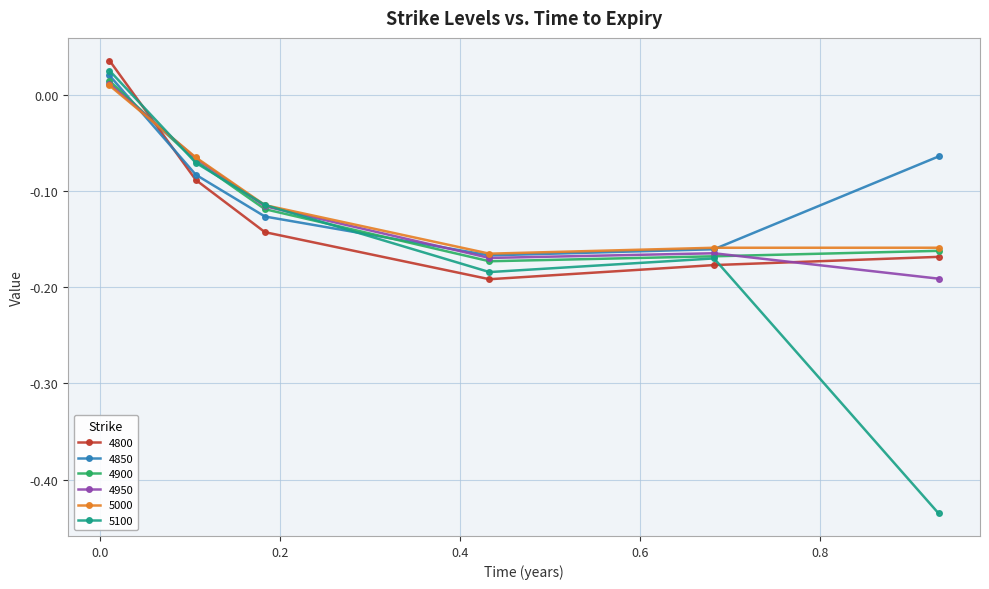

True or false: 4850 and 4900 intersect in this chart.

True